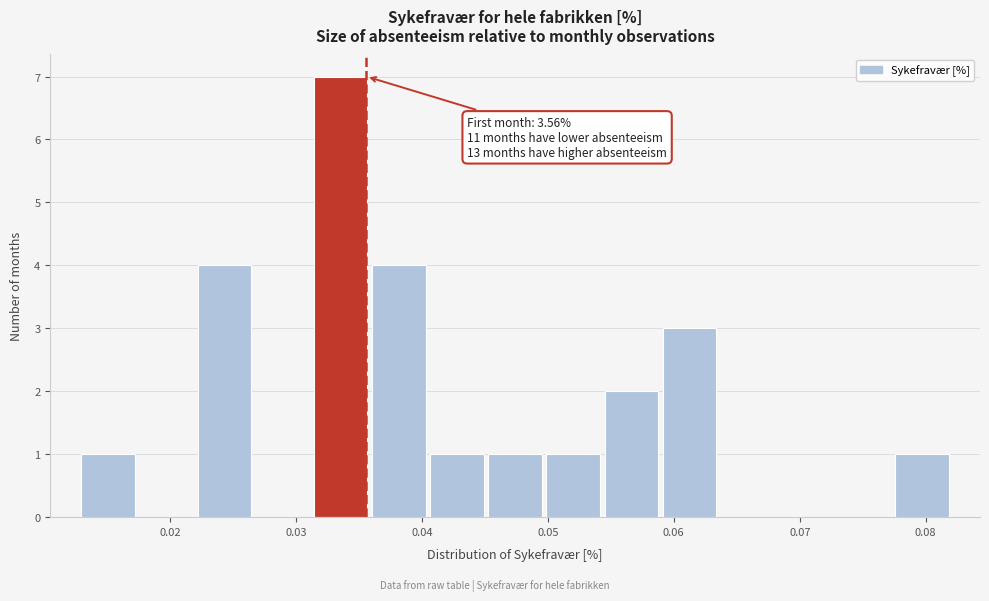

Which range on the x-axis has the tallest bar?

0.031 to 0.036